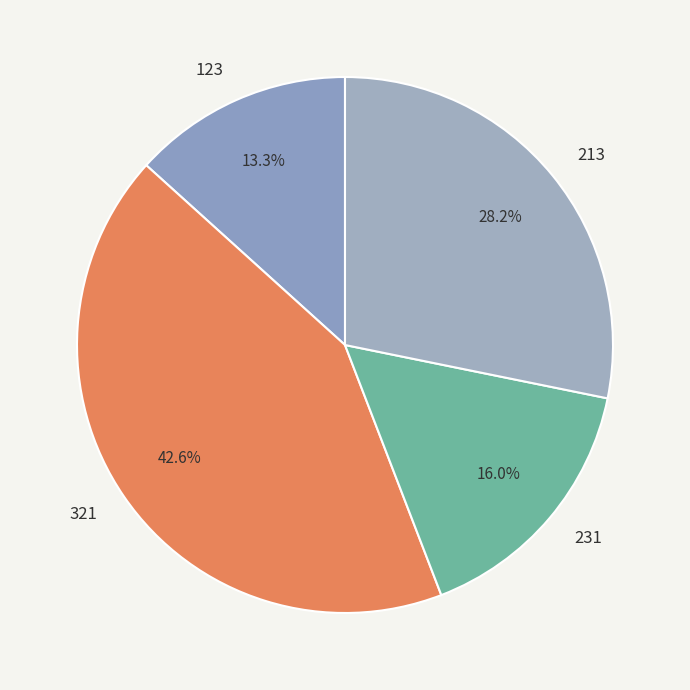

Do 213 and 231 together represent more than half of the pie?

No